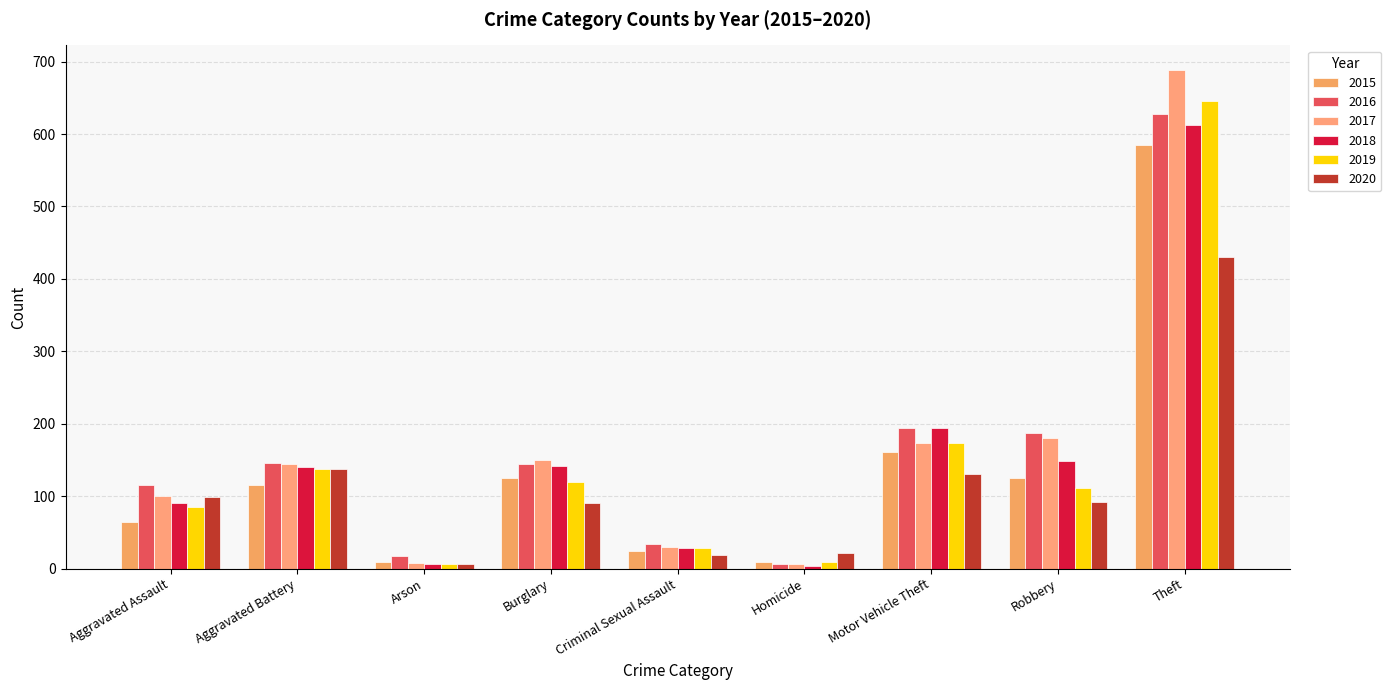

How many categories are shown in the chart?

9